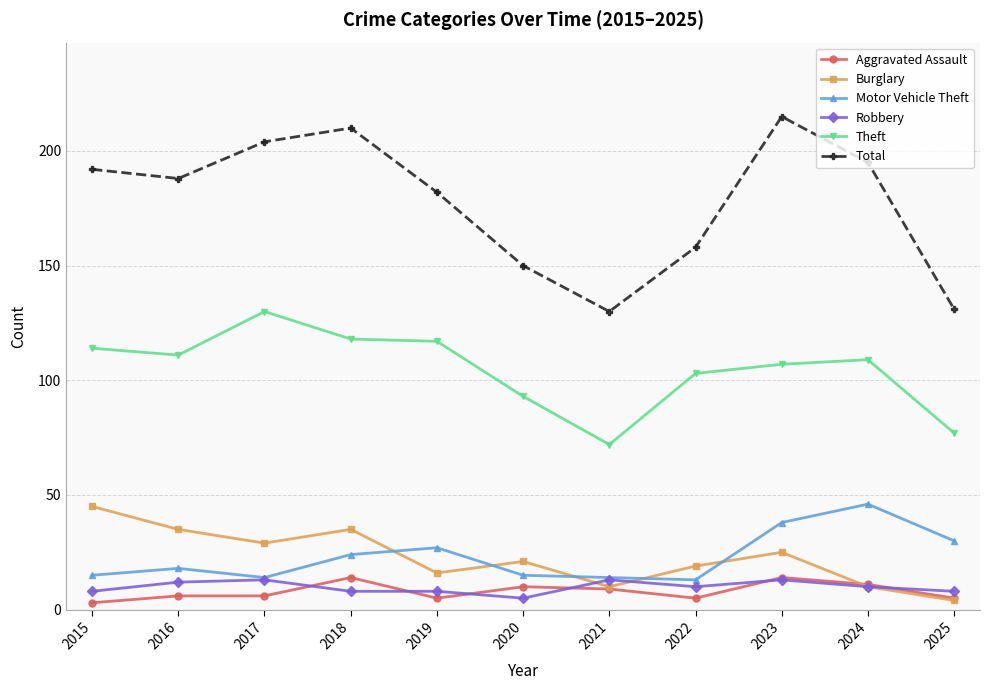

What is the total value across all series at 2021?

248